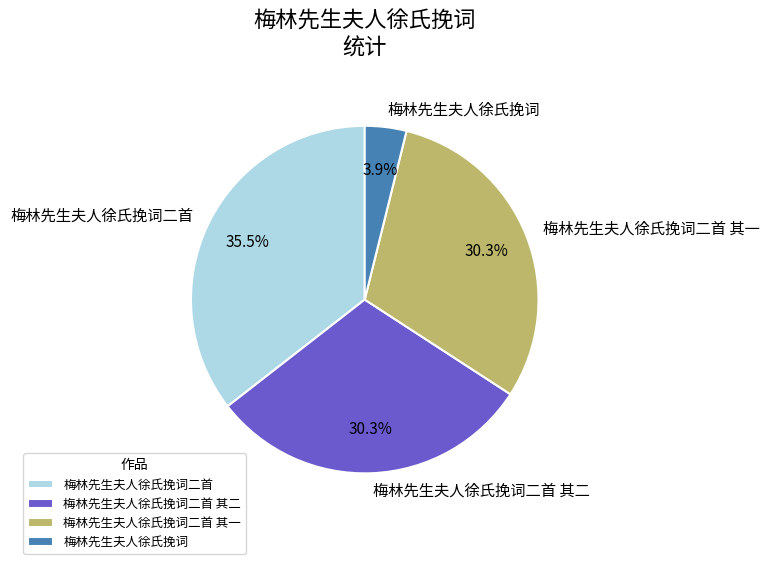

Is 梅林先生夫人徐氏挽词二首 the majority of the pie?

No